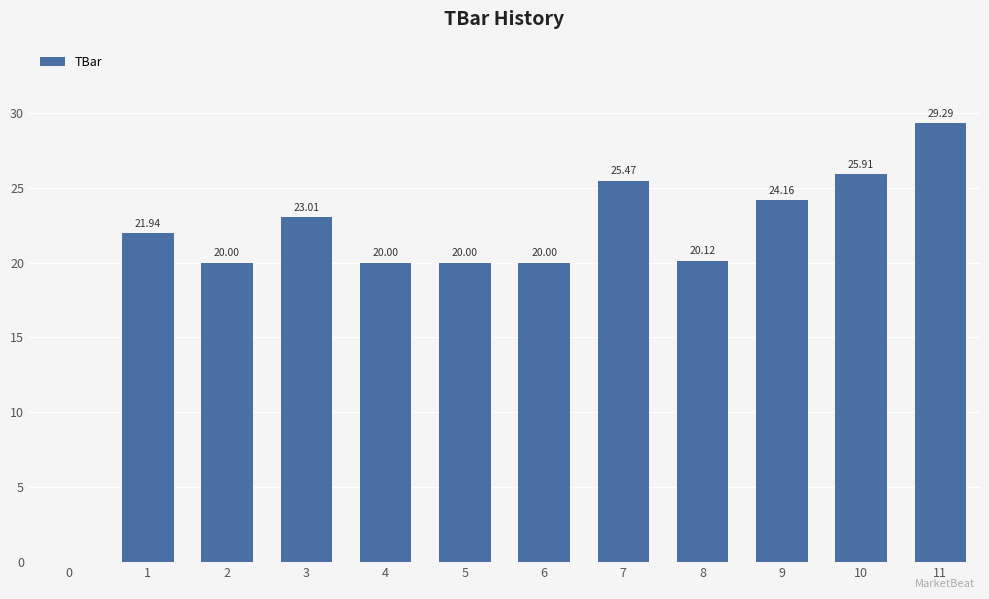

What is the average value?

20.8